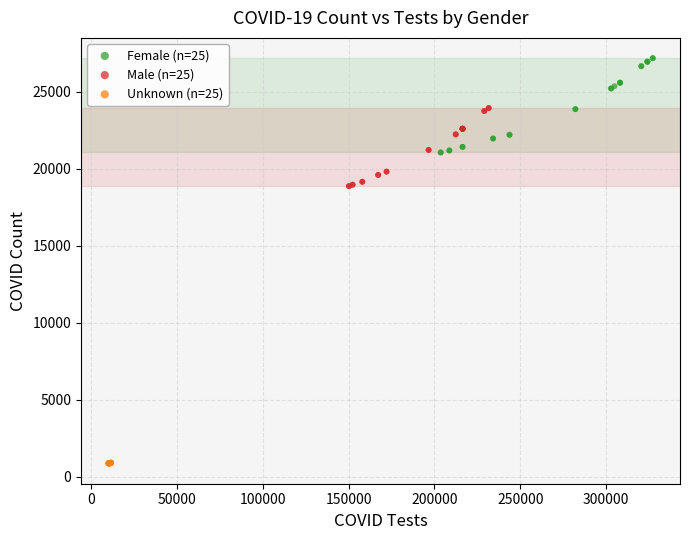

Which series has the largest Y range (max minus min)?

Female (n=25)